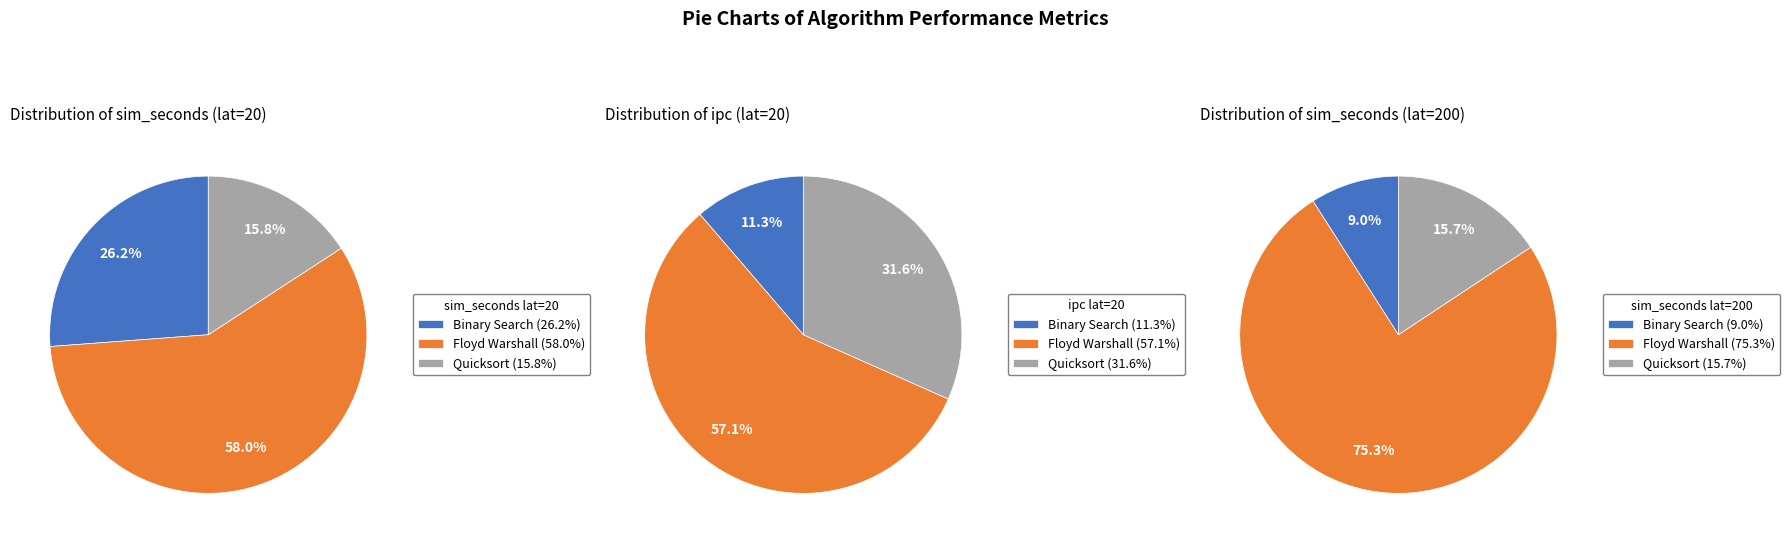

To the nearest percent, what percentage of the pie is Quicksort?

16%